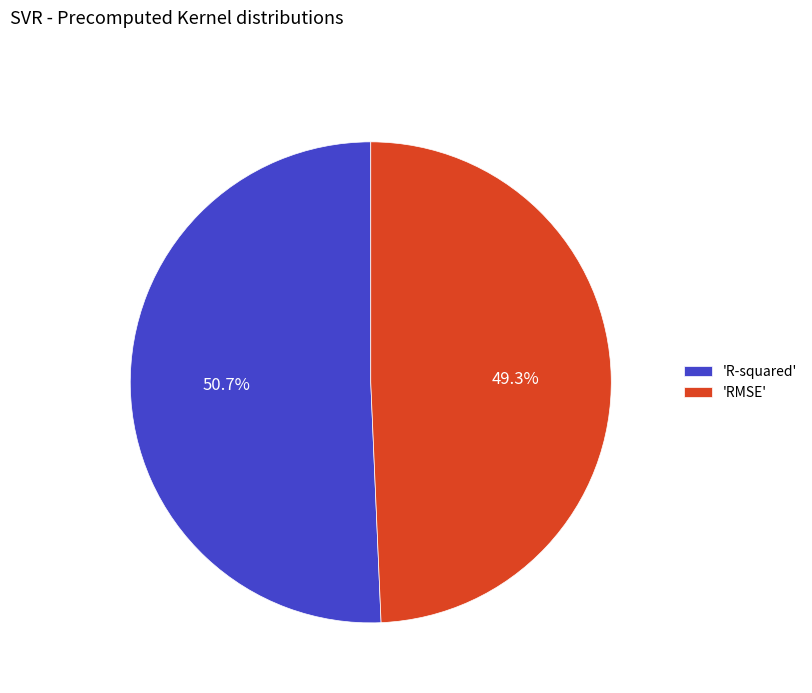

What is the majority slice?

'R-squared'